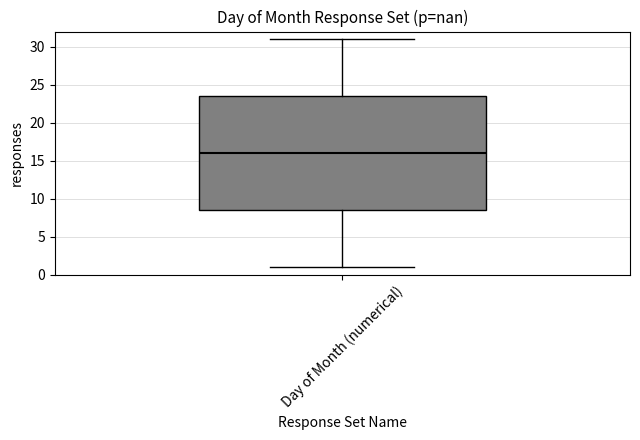

Read this box plot against the y-axis: the position of the median line, the range covered by the box, and the ends of both whiskers. The values are not printed on the chart, so give them approximately, as read against the axis.

median 16.0, box 8.5 to 23.5, whiskers 1.0 to 31.0